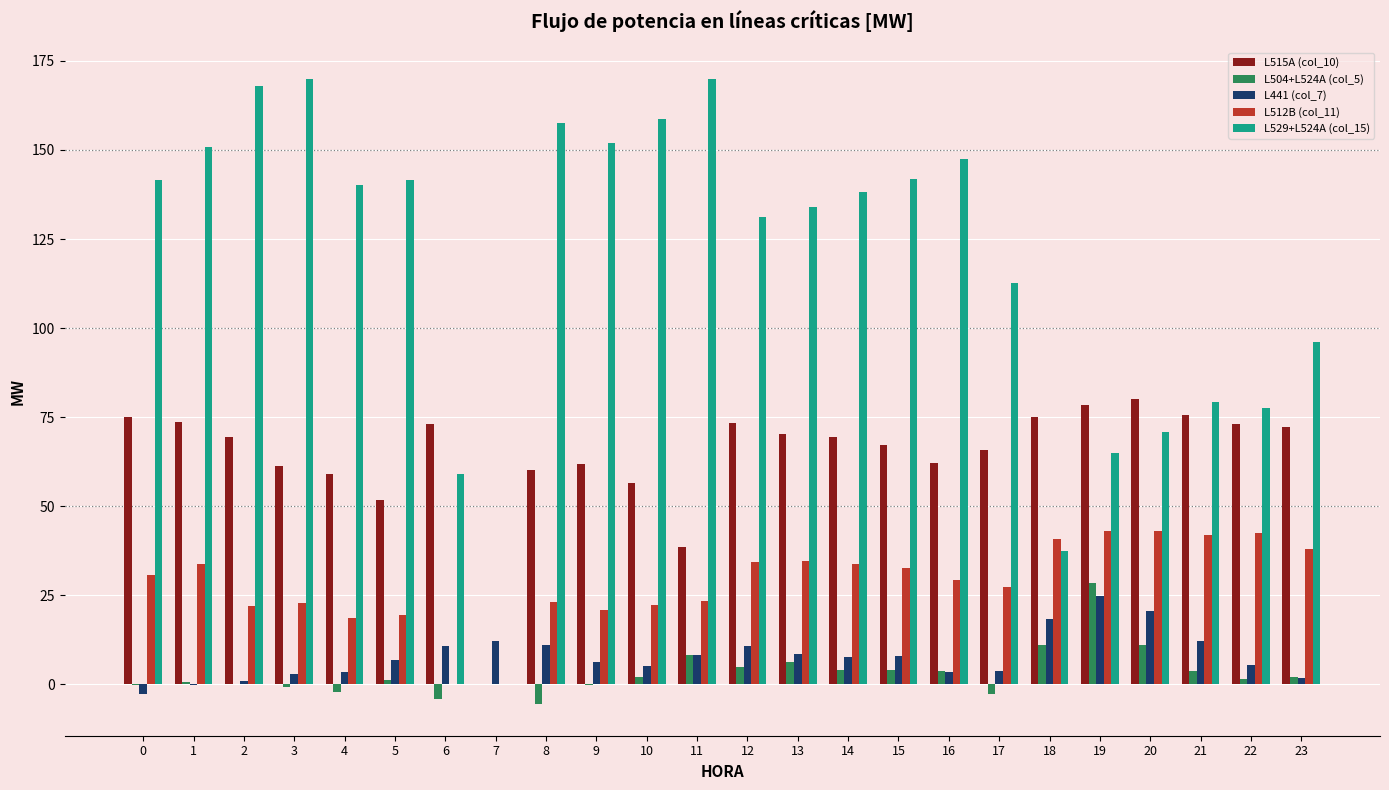

What is the greatest value displayed?

170.0